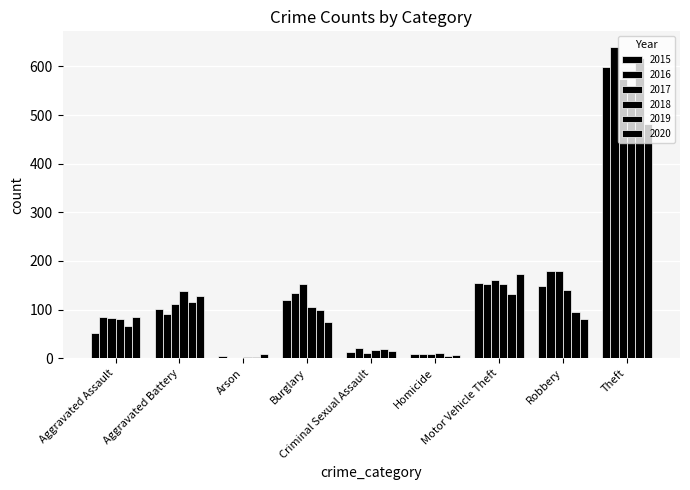

Count the number of data series in this chart.

6